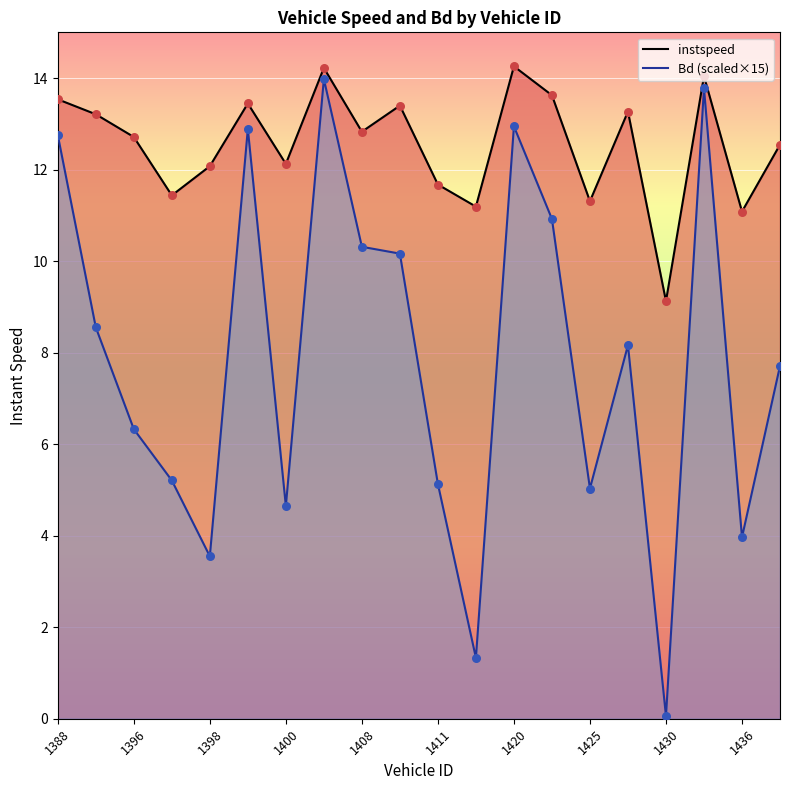

Which series has the largest Y range (max minus min)?

Bd